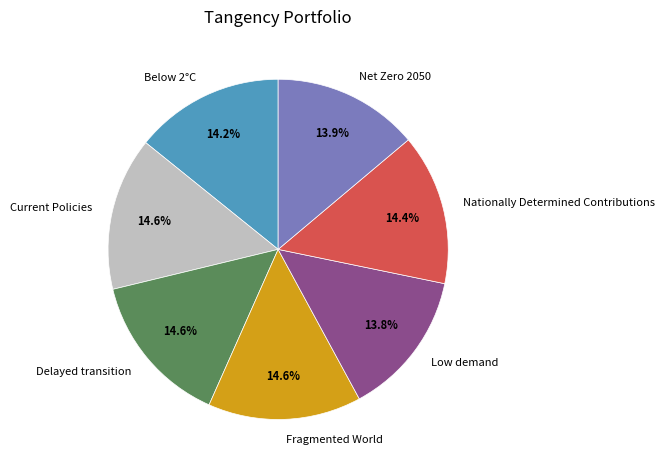

Between Low demand and Current Policies, which is larger?

Current Policies